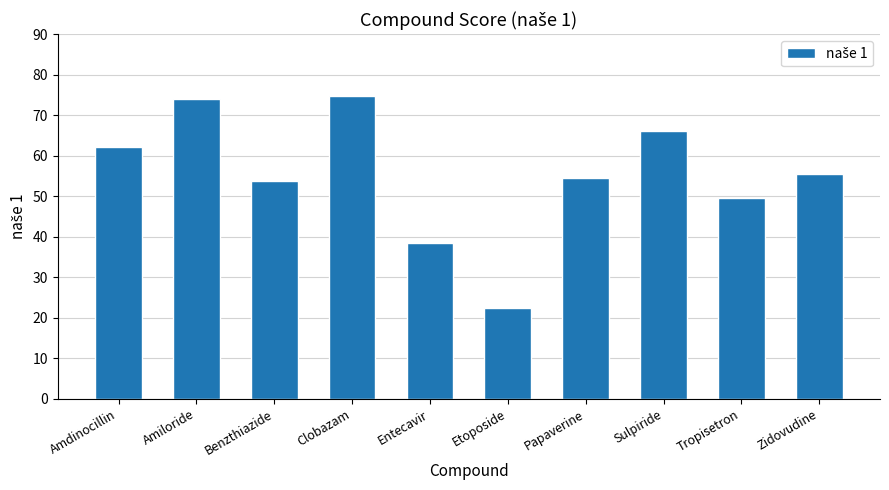

What value does the data have at Benzthiazide?

53.9